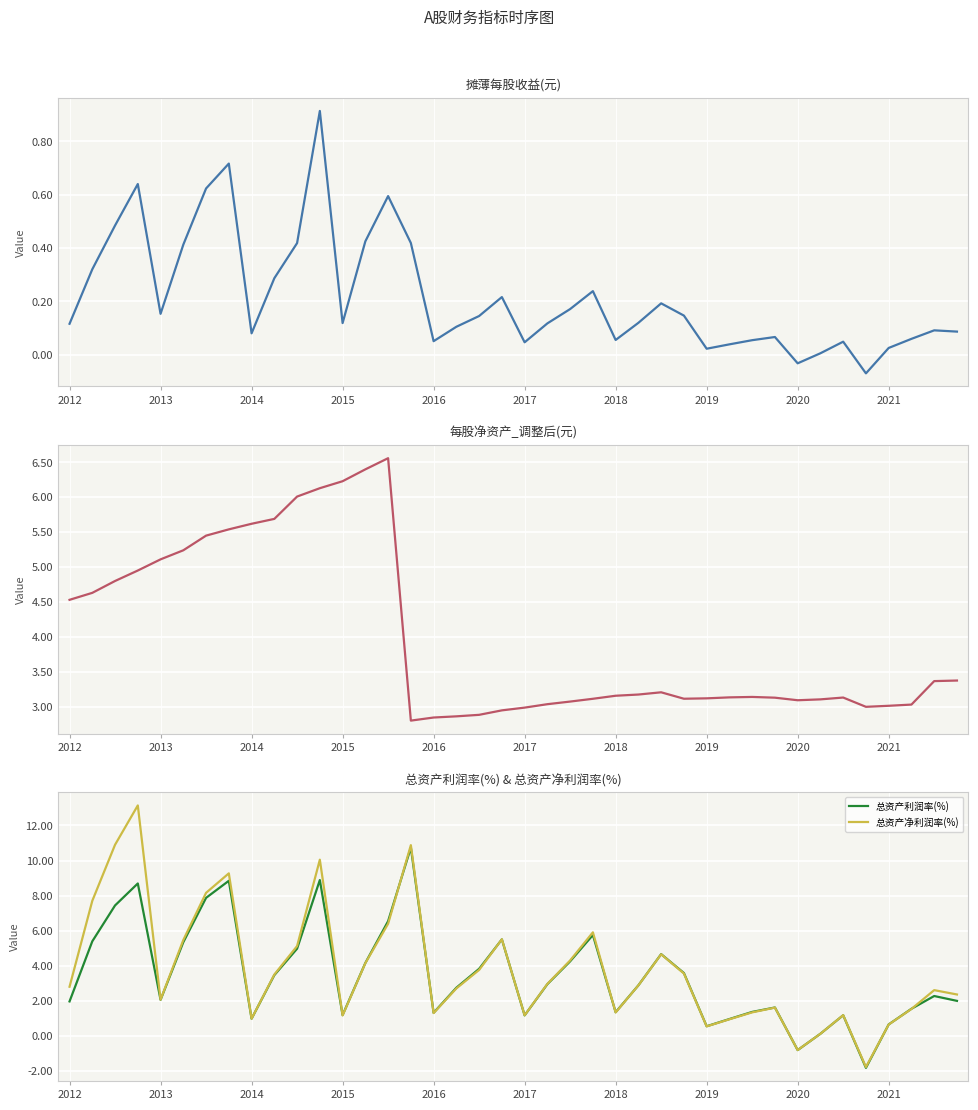

The value of 总资产利润率(%) at 2017 is 1.2. True or false?

True